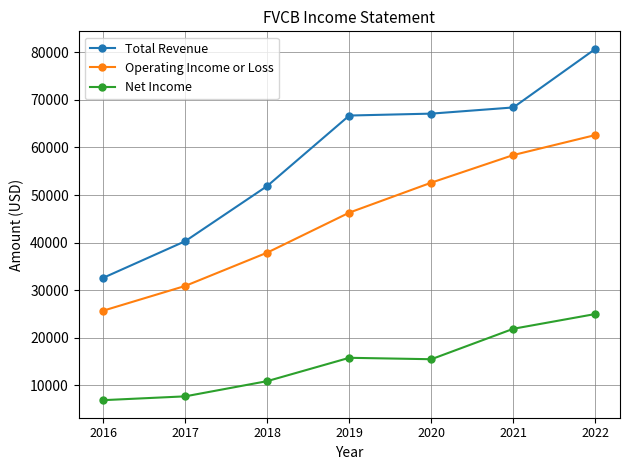

At how many categories does at least one series exceed 27259?

7